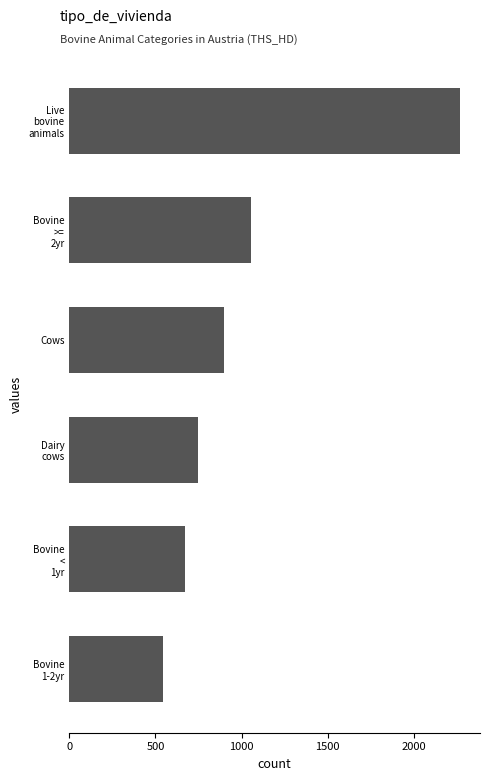

What is the smallest value displayed?

543.1